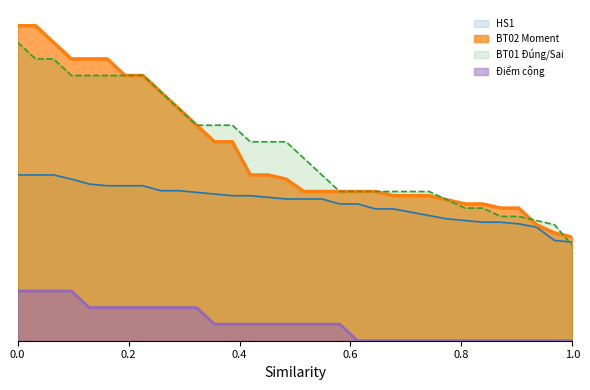

Does the chart display data point markers on the line(s)?

No